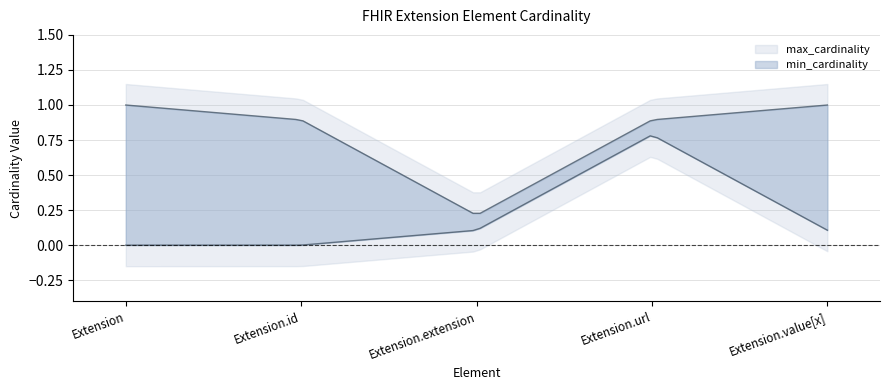

In max_cardinality, how many points are lower than both neighbors (excluding endpoints)?

1